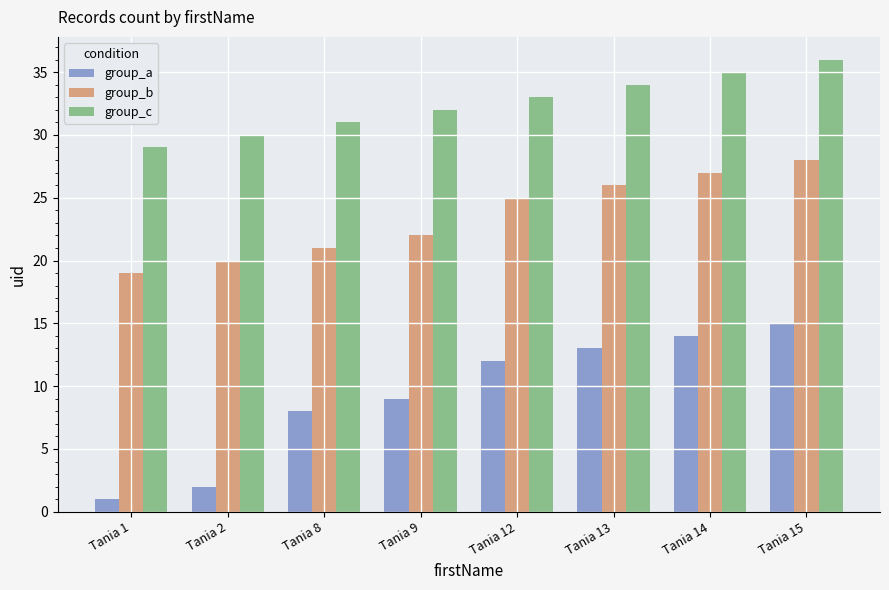

Reading right to left, transcribe all the data shown in this chart.

group_a: Tania 15=15	Tania 14=14	Tania 13=13	Tania 12=12	Tania 9=9	Tania 8=8	Tania 2=2	Tania 1=1
group_b: Tania 15=28	Tania 14=27	Tania 13=26	Tania 12=25	Tania 9=22	Tania 8=21	Tania 2=20	Tania 1=19
group_c: Tania 15=36	Tania 14=35	Tania 13=34	Tania 12=33	Tania 9=32	Tania 8=31	Tania 2=30	Tania 1=29